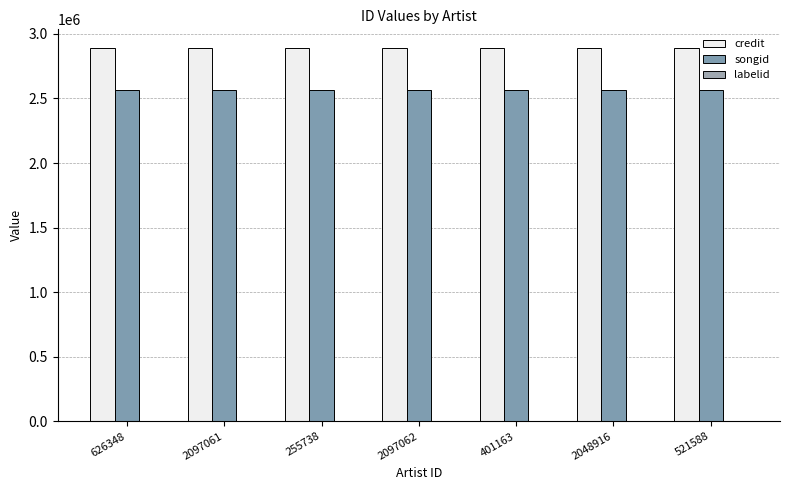

Reading right to left, extract all data points from this chart.

credit: 521588=2890289	2048916=2890289	401163=2890289	2097062=2890289	255738=2890289	2097061=2890289	626348=2890289
songid: 521588=2562374	2048916=2562374	401163=2562374	2097062=2562374	255738=2562374	2097061=2562374	626348=2562374
labelid: 521588=424	2048916=424	401163=424	2097062=424	255738=424	2097061=424	626348=424